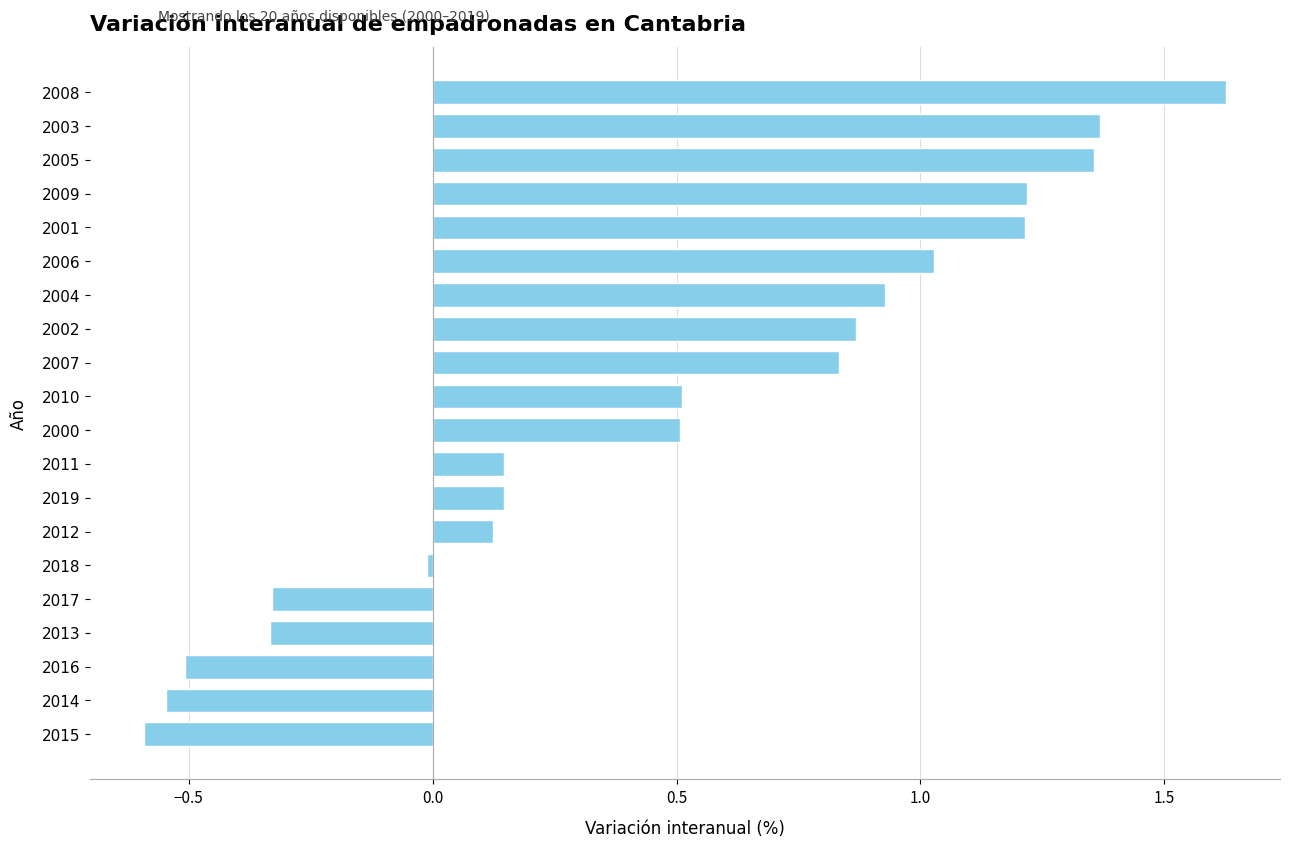

What is the average value?

0.5